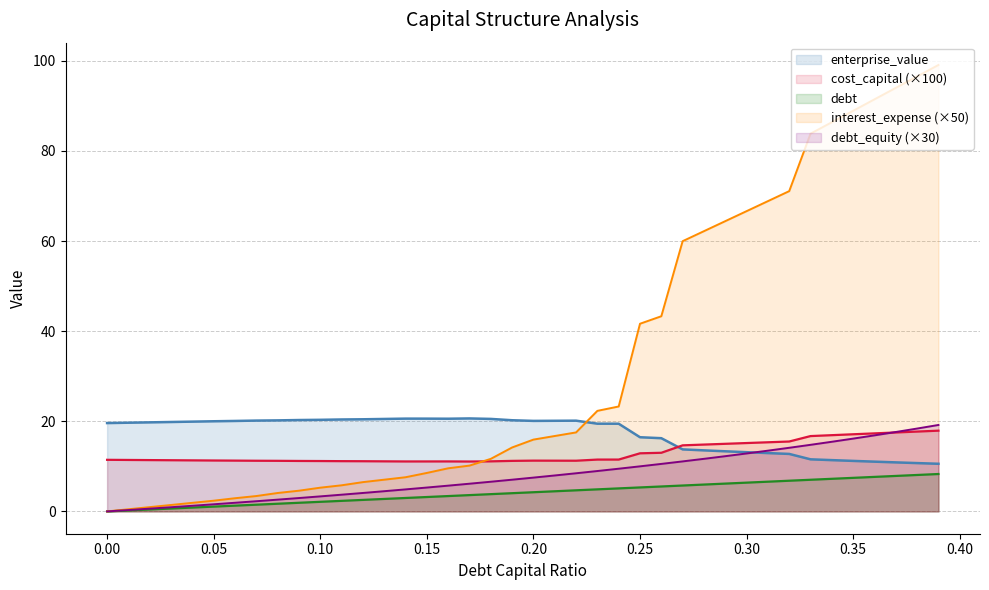

Rank the series by their maximum value, from lowest to highest.

debt, cost_capital (×100), debt_equity (×30), enterprise_value, interest_expense (×50)